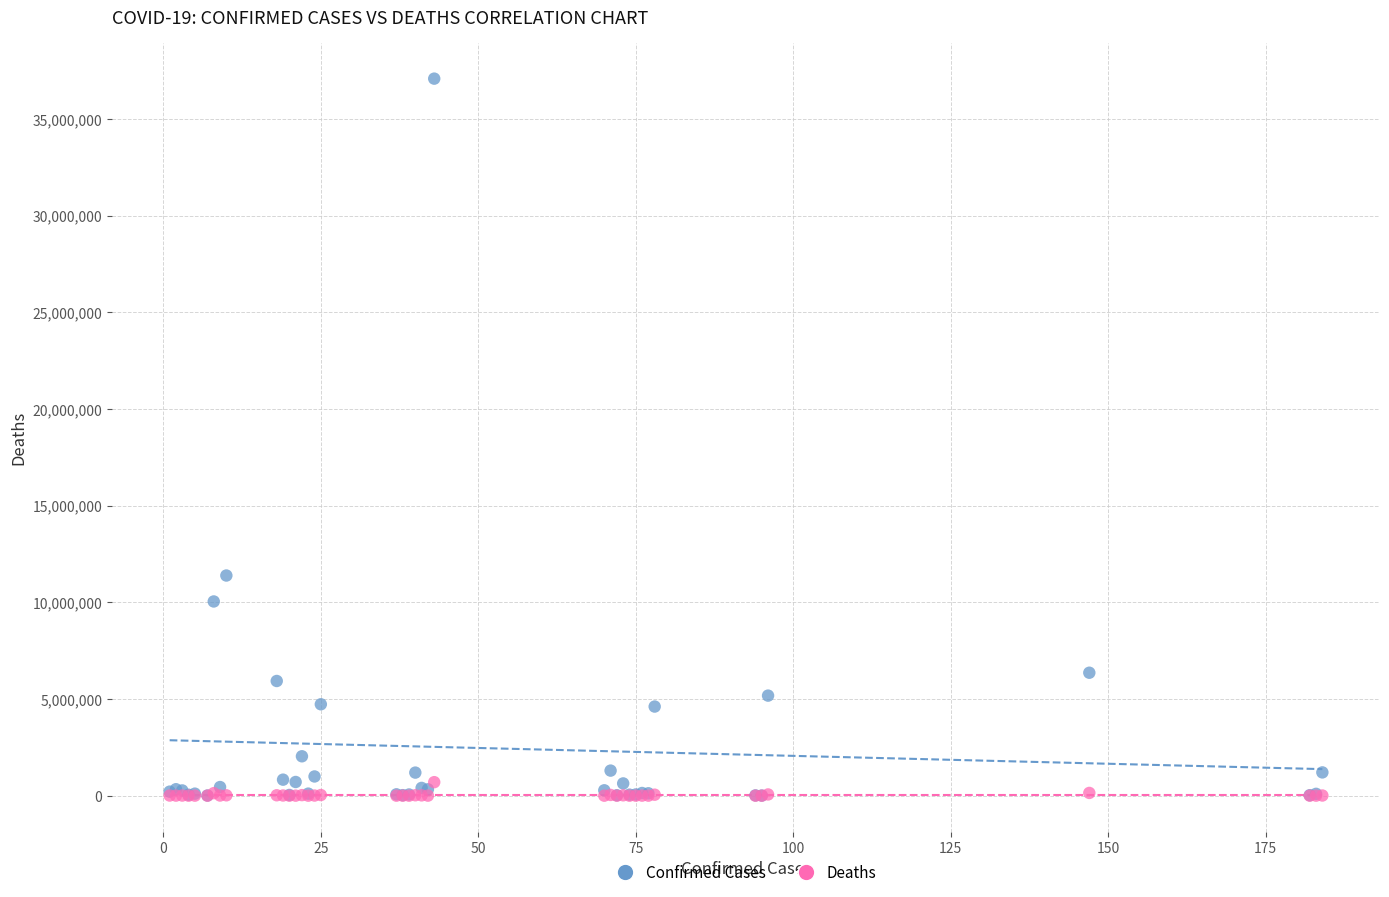

Across all series, what Y value is closest to 18540615?

11385534